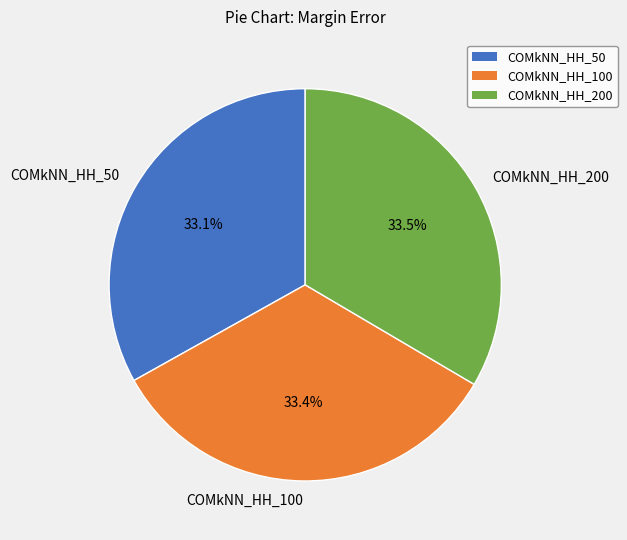

What percentage is NOT represented by COMkNN_HH_100?

66.6%